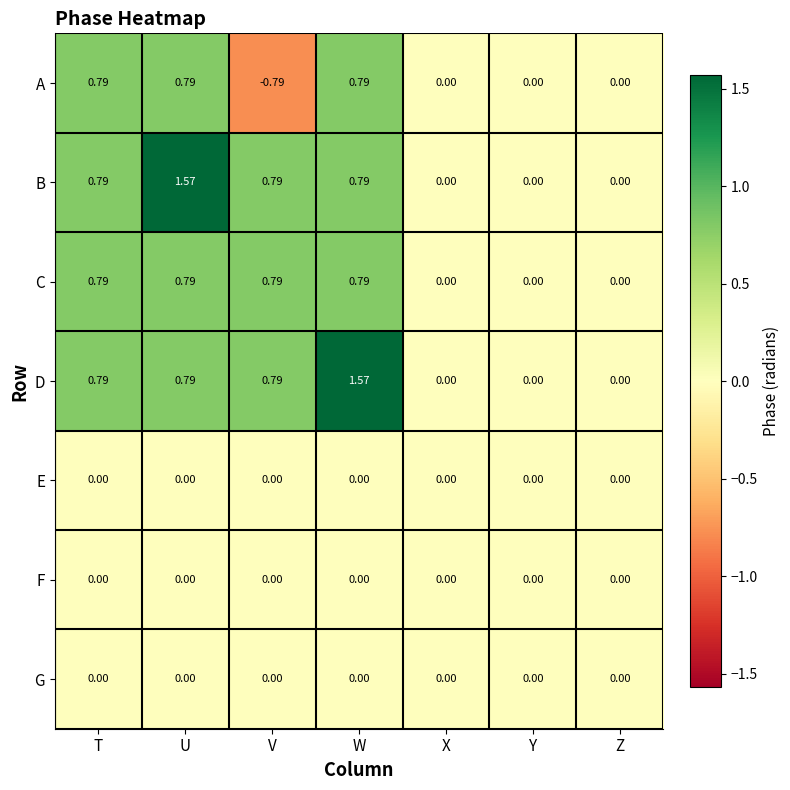

How many data points does each series have?

7